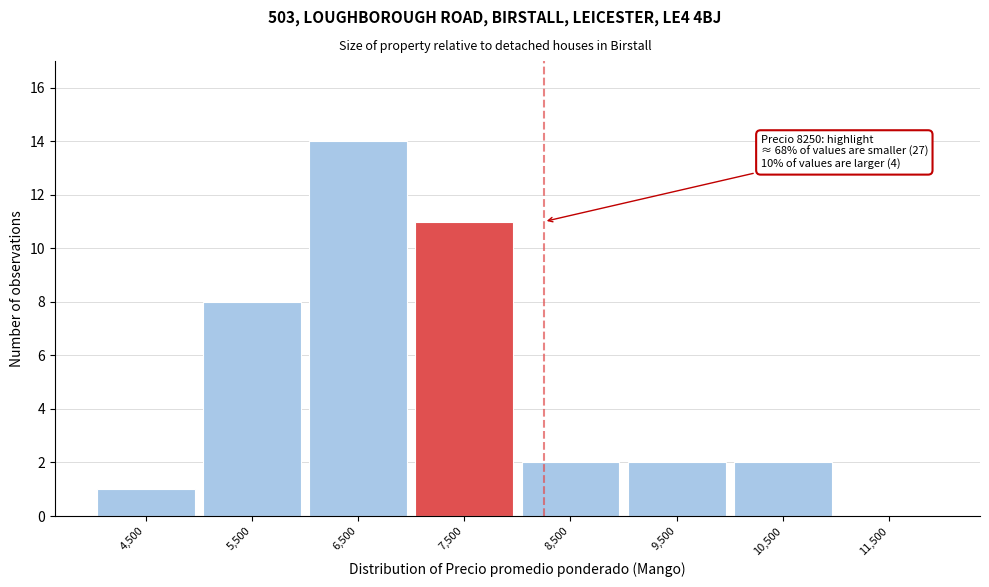

Reading left to right, extract all data points from this chart.

4,500=1	5,500=8	6,500=14	7,500=11	8,500=2	9,500=2	10,500=2	11,500=0